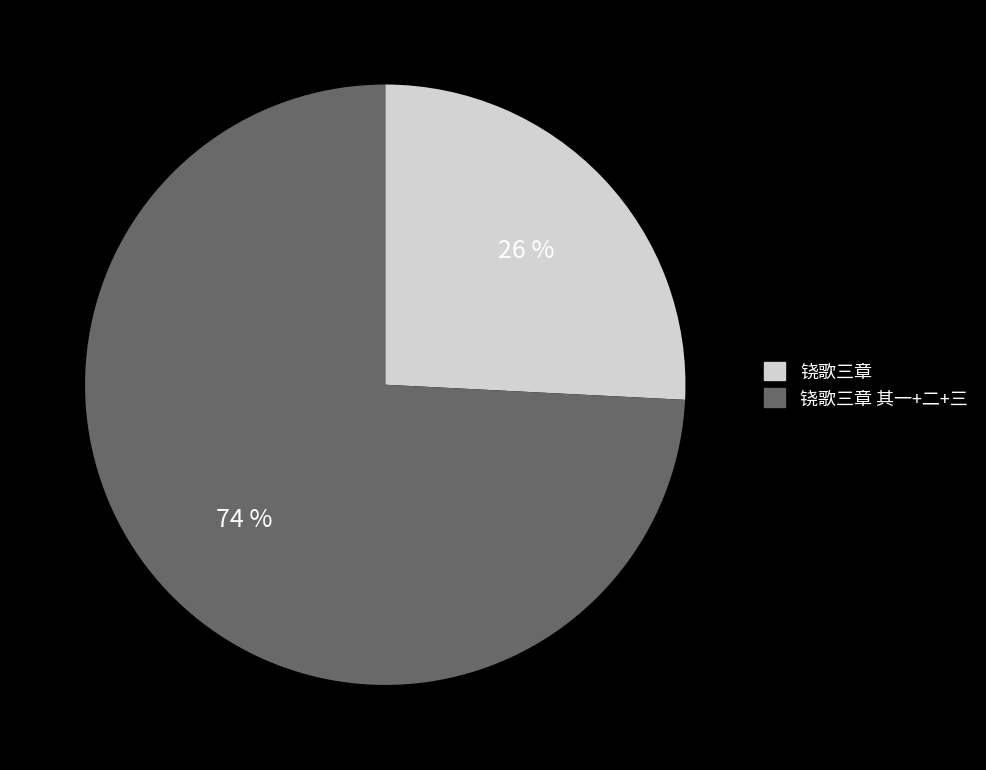

Does any single category account for the majority?

Yes